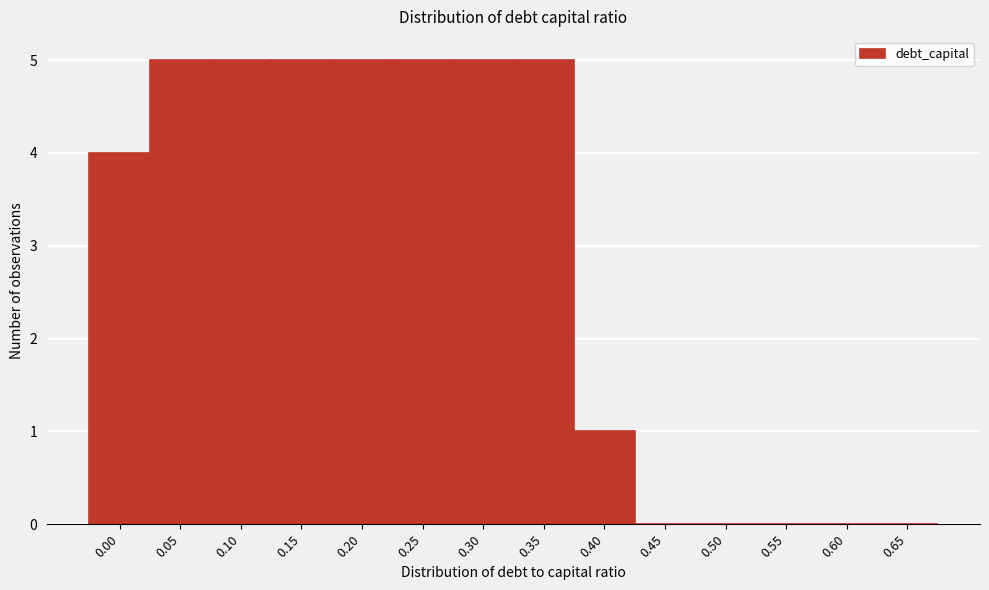

Reading right to left, what are all the values shown in this chart?

0.65=0	0.60=0	0.55=0	0.50=0	0.45=0	0.40=1	0.35=5	0.30=5	0.25=5	0.20=5	0.15=5	0.10=5	0.05=5	0.00=4